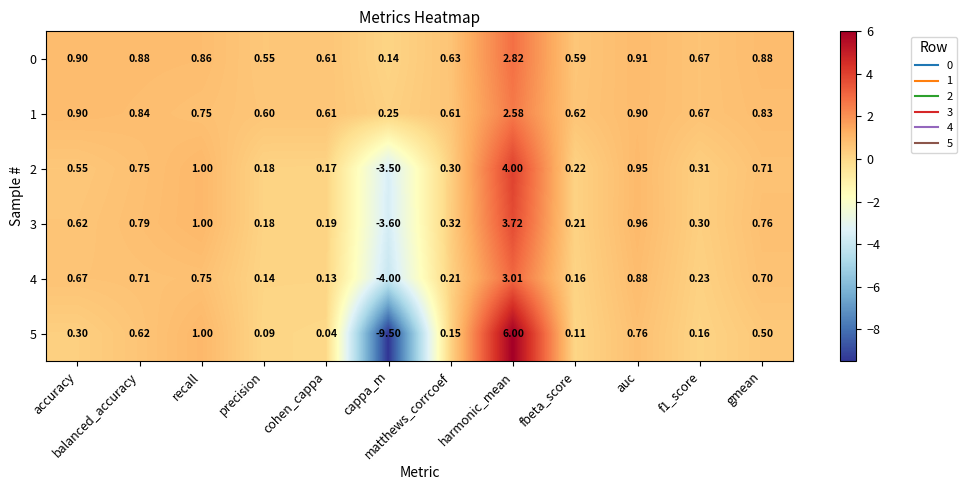

At which category is the sum across all series the highest?

harmonic_mean